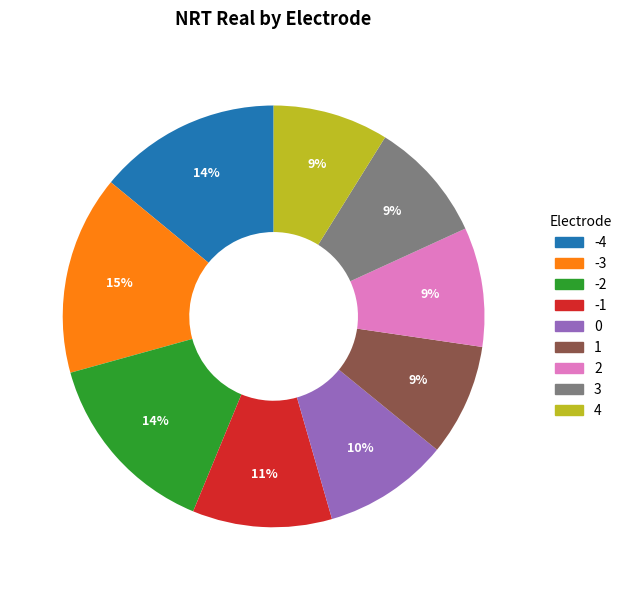

Which category has the biggest portion of the pie?

-3